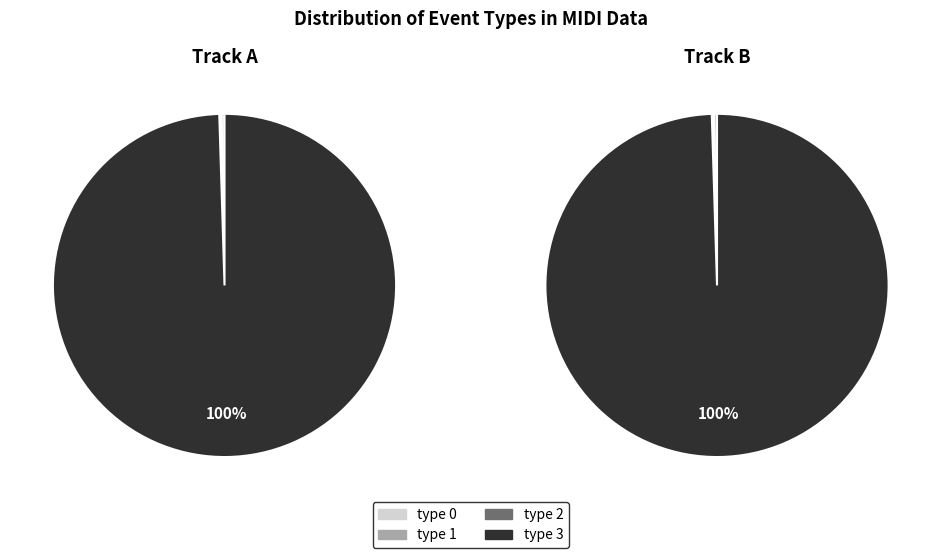

How many segments does this pie chart have?

4